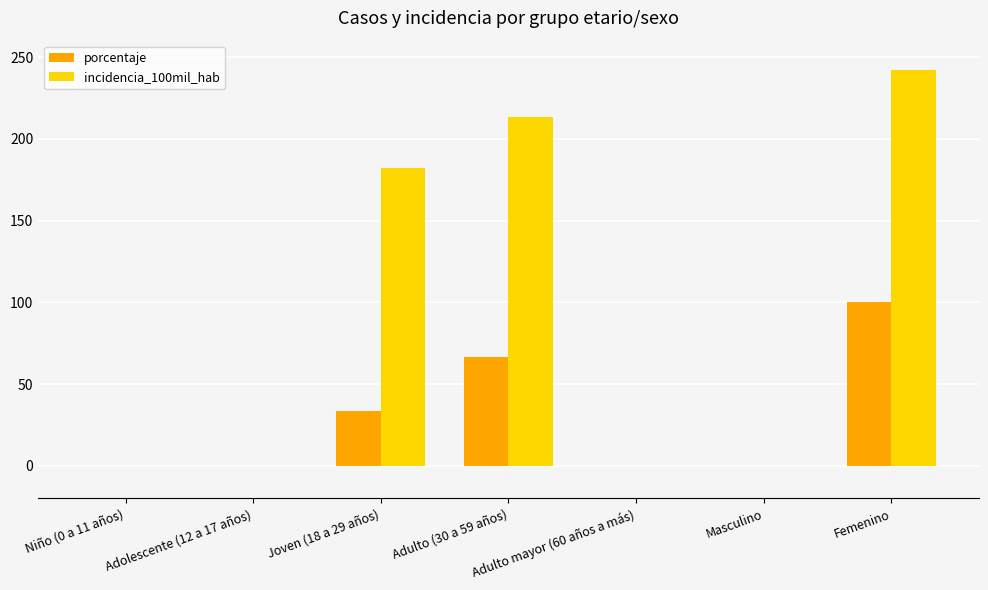

What is the sum of all porcentaje values?

200.0